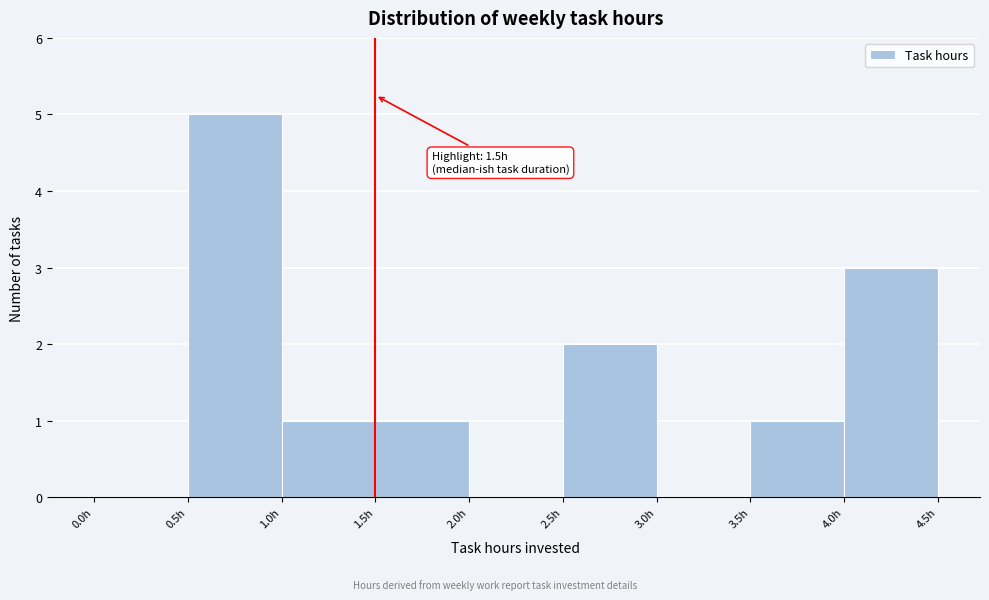

Which range on the x-axis has the tallest bar?

0.5 to 1.0